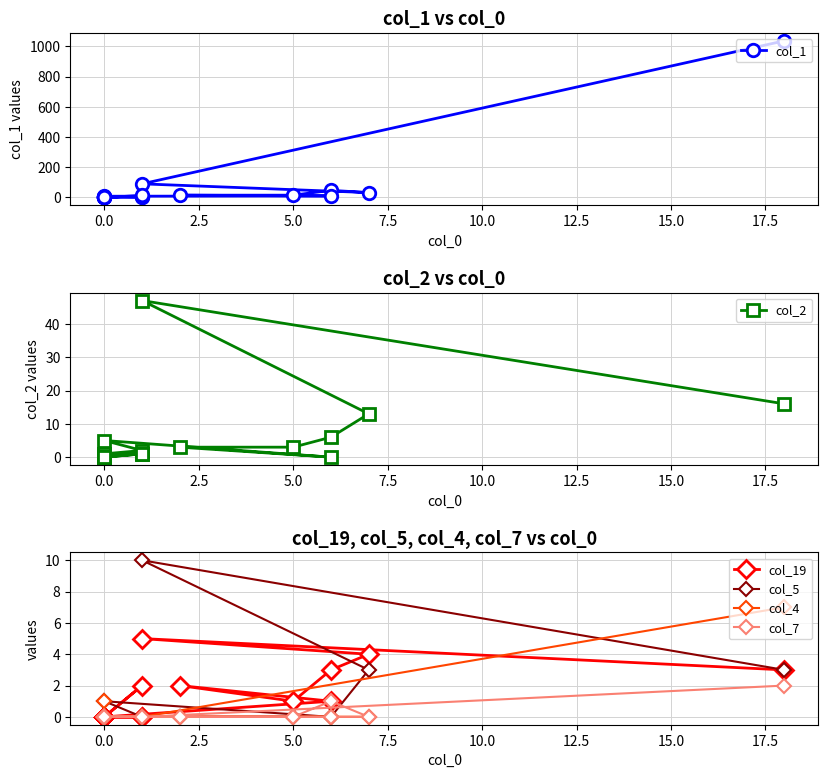

How many interior local peaks does the col_7 series have?

1